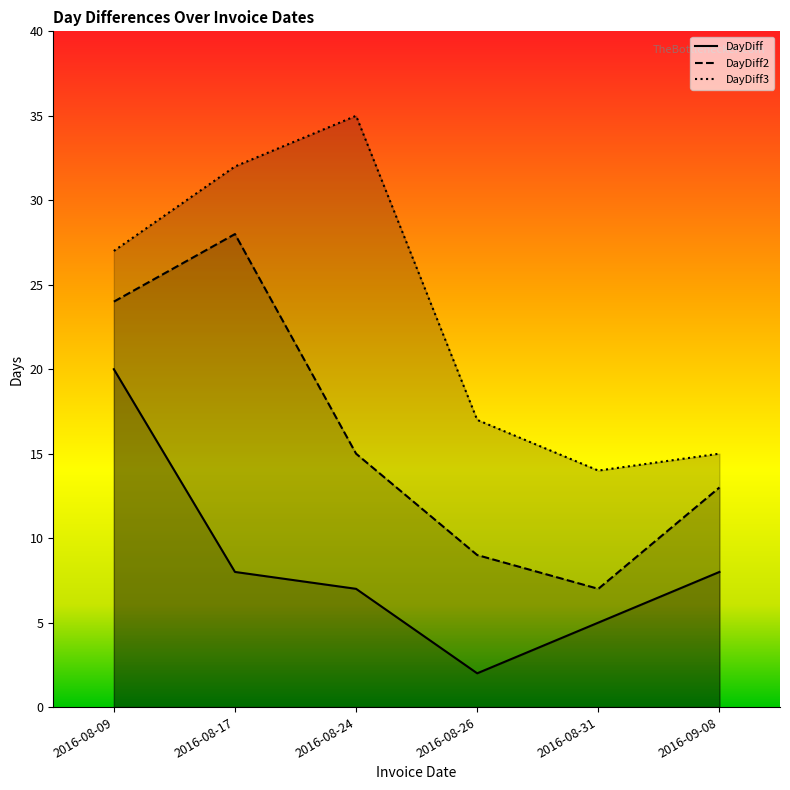

What is the spread (max minus min) of values at 2016-08-24?

28